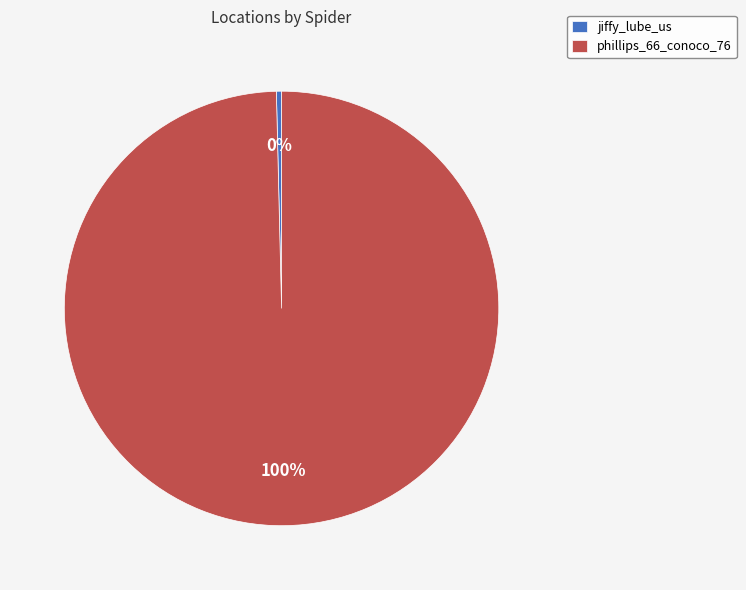

Which has a higher value, jiffy_lube_us or phillips_66_conoco_76?

phillips_66_conoco_76